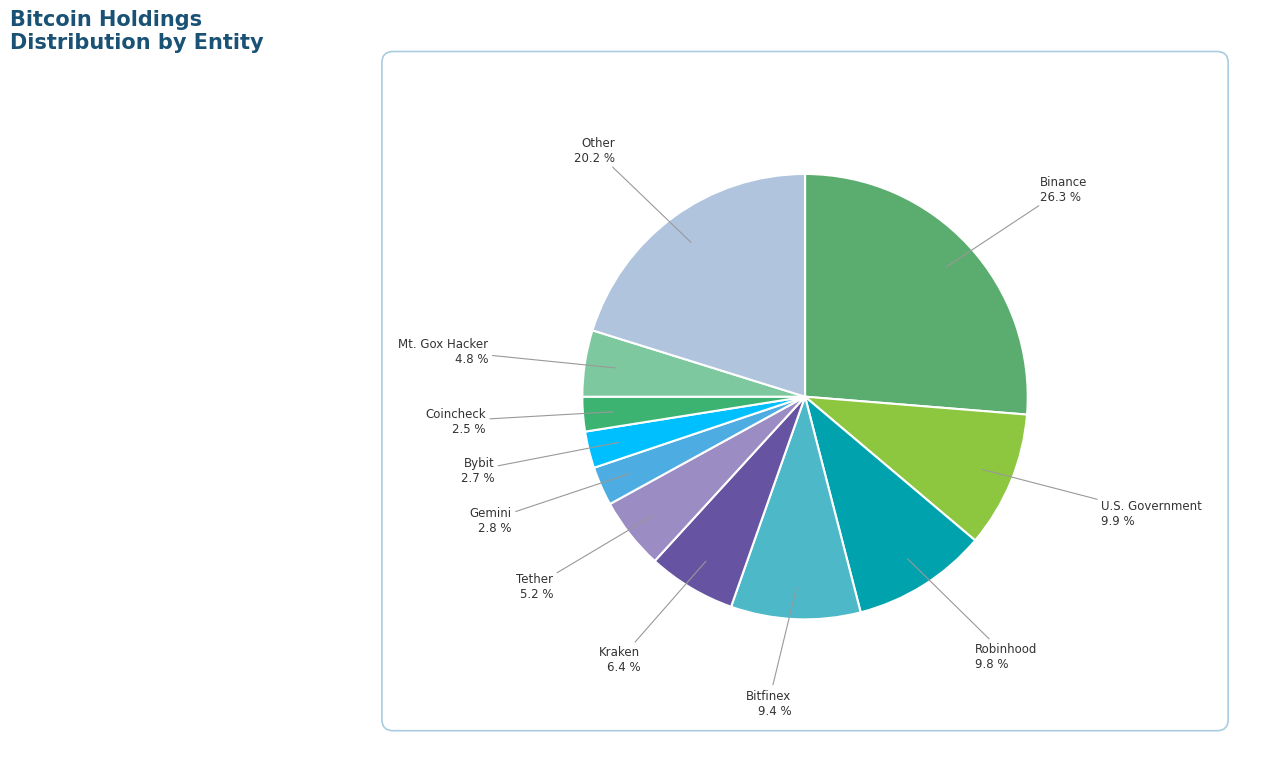

Approximately how many times larger is the value at Mt. Gox Hacker compared to Tether?

0.9